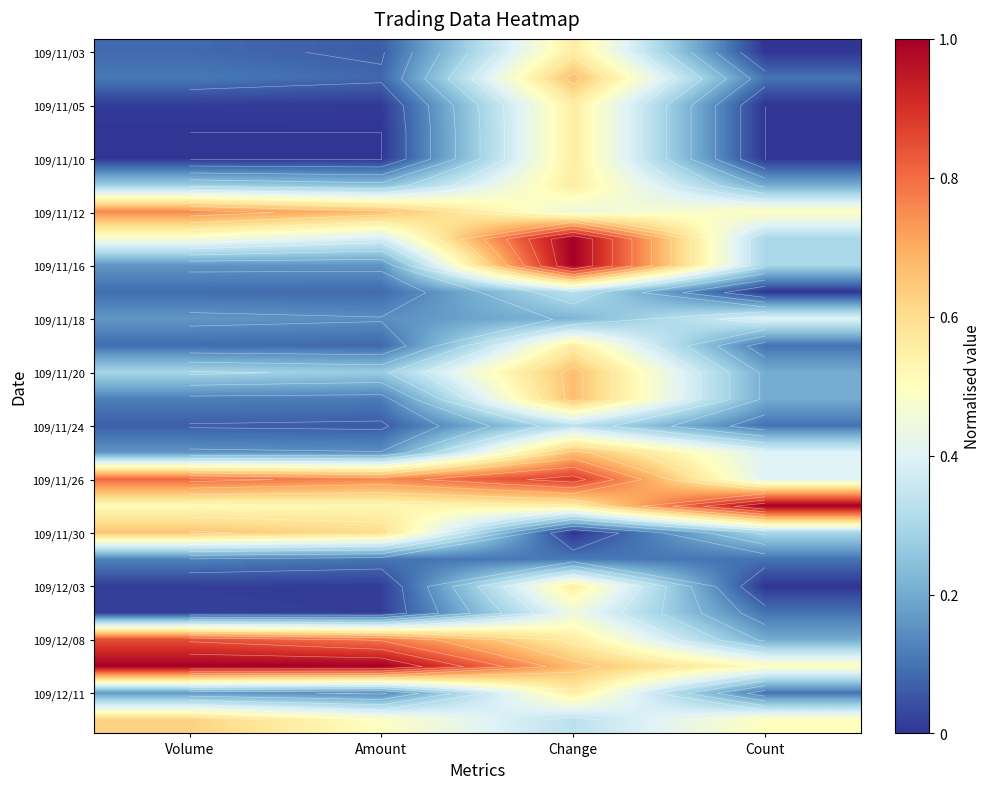

What is the total value across all series at Amount?

6.9